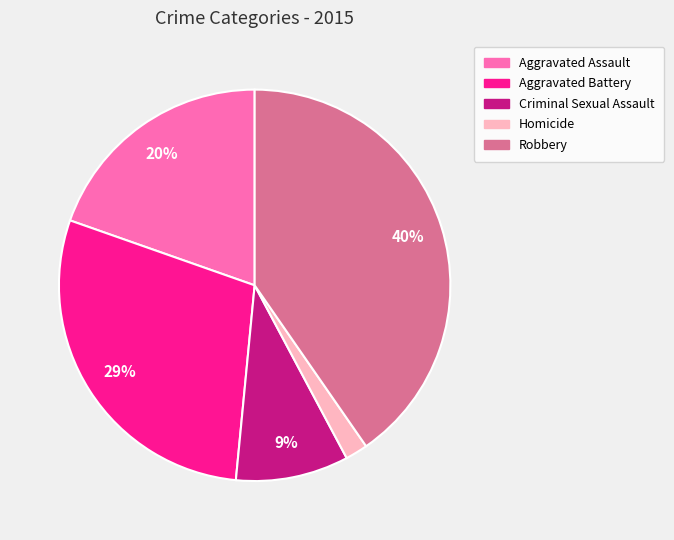

Is it true that Aggravated Battery is 41% of the pie?

False